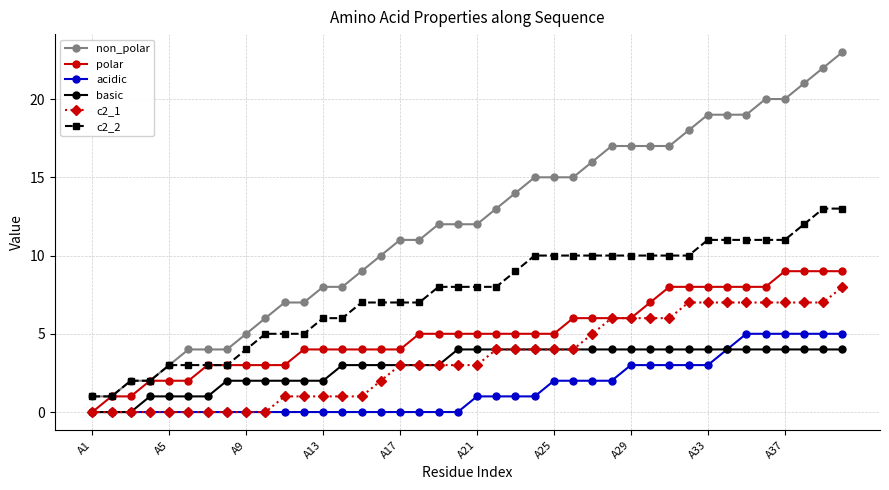

What is the maximum value for non_polar?

23